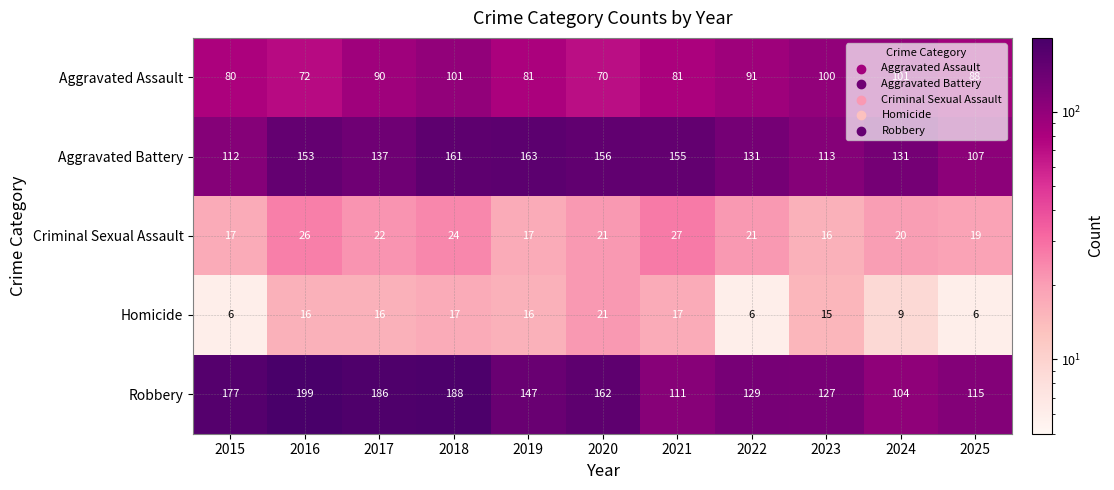

At how many categories does at least one series exceed 50?

11